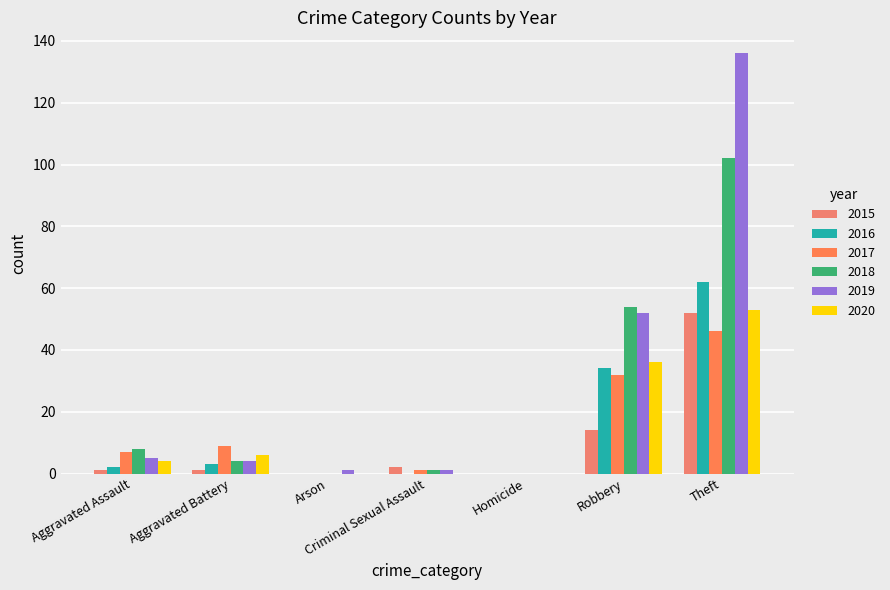

At which label does 2018 first exceed 4?

Aggravated Assault